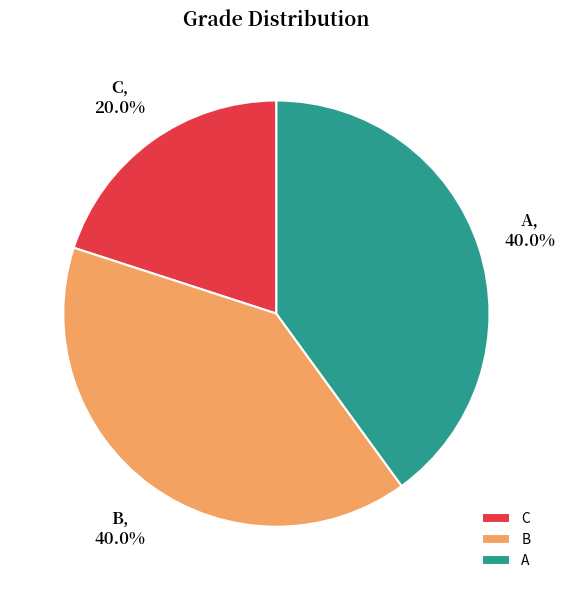

Is C the majority of the pie?

No